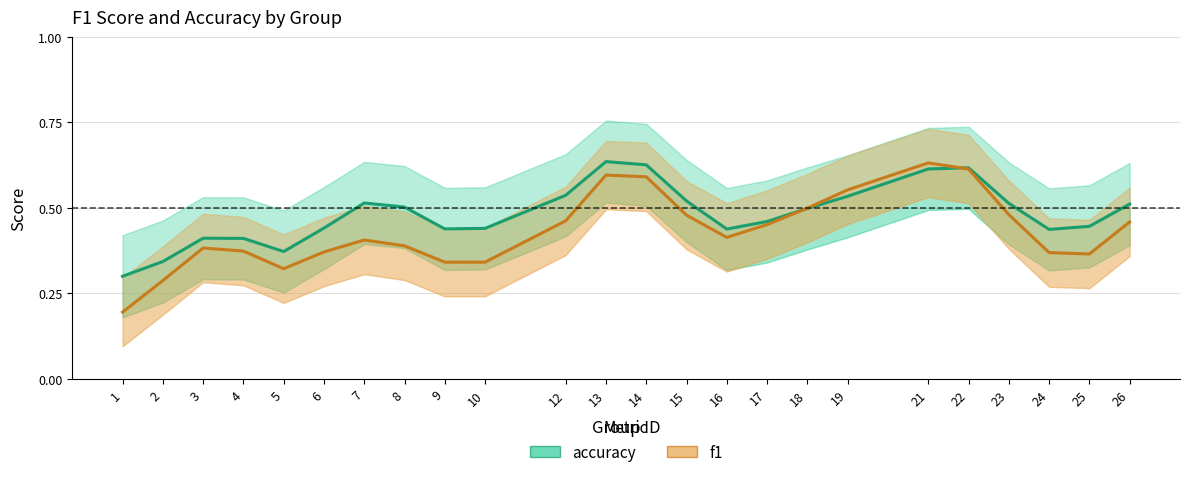

Which label corresponds to the smallest value in the chart?

1